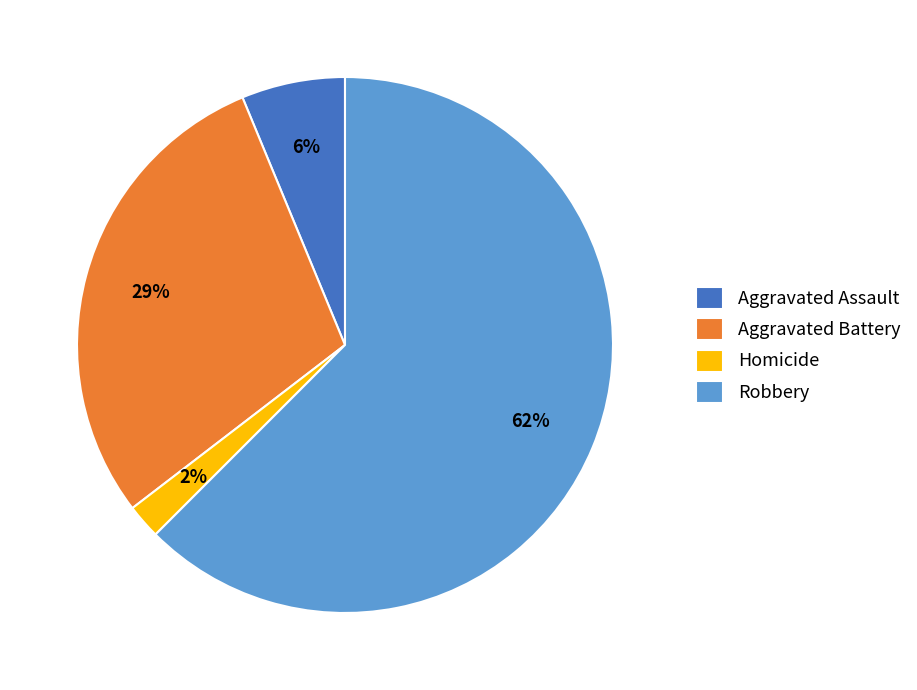

Is there a majority slice in this chart?

Yes